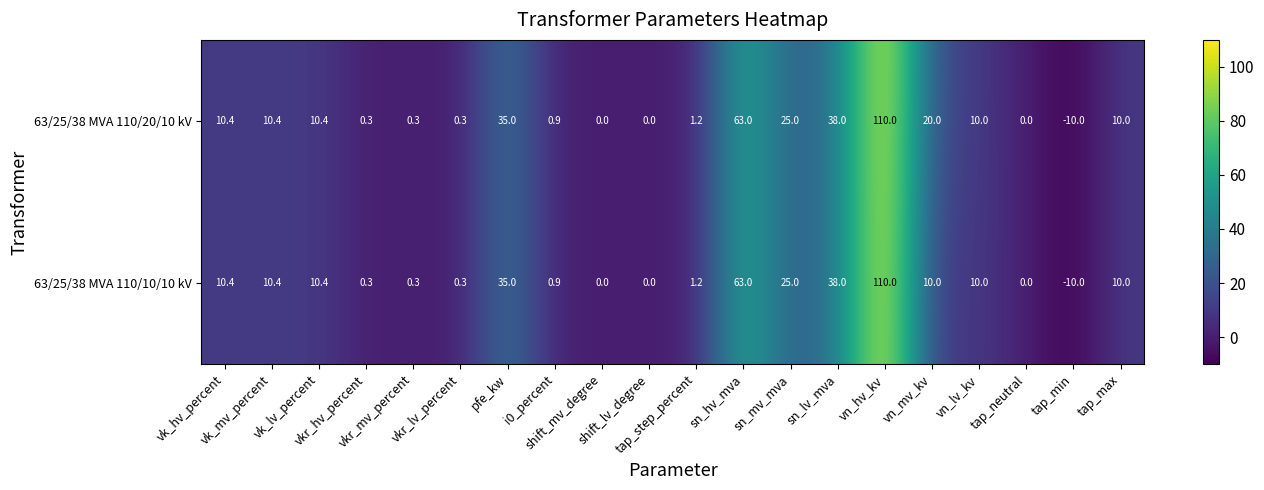

List the series in order of their overall mean, highest first.

63/25/38 MVA 110/20/10 kV, 63/25/38 MVA 110/10/10 kV